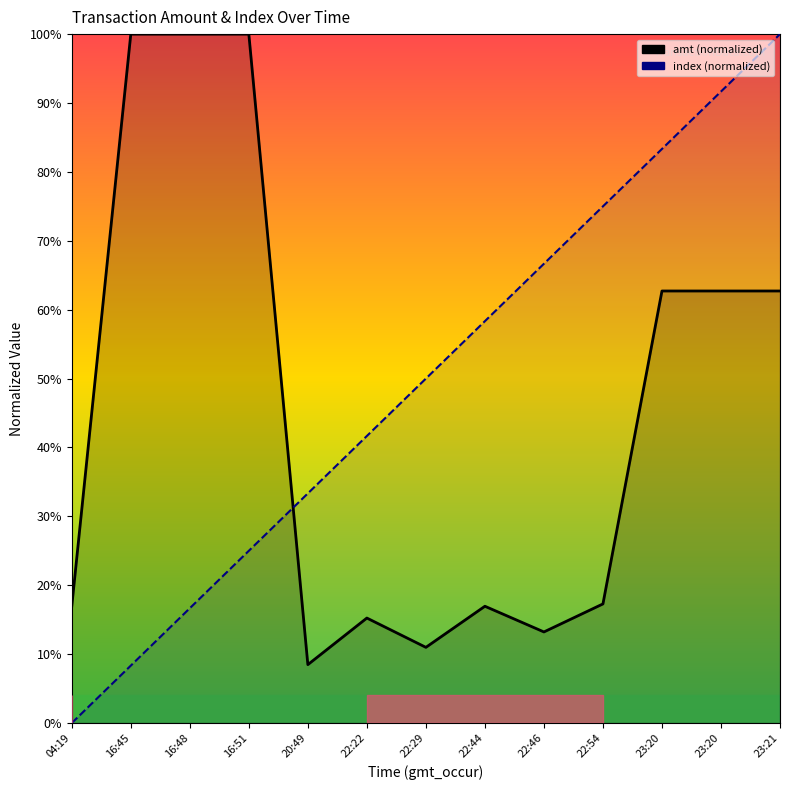

Reading right to left, what are all the values shown in this chart?

amt: 23:21=62.7	23:20=62.7	23:20=62.7	22:54=17.3	22:46=13.2	22:44=16.9	22:29=11.0	22:22=15.2	20:49=8.5	16:51=100.0	16:48=100.0	16:45=100.0	04:19=16.9
index: 23:21=100.0	23:20=91.7	23:20=83.3	22:54=75.0	22:46=66.7	22:44=58.3	22:29=50.0	22:22=41.7	20:49=33.3	16:51=25.0	16:48=16.7	16:45=8.3	04:19=0.0